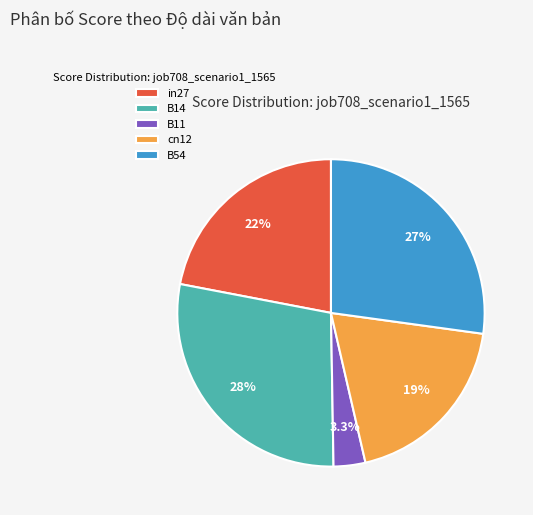

To the nearest percent, what percentage of the pie is B14?

28%